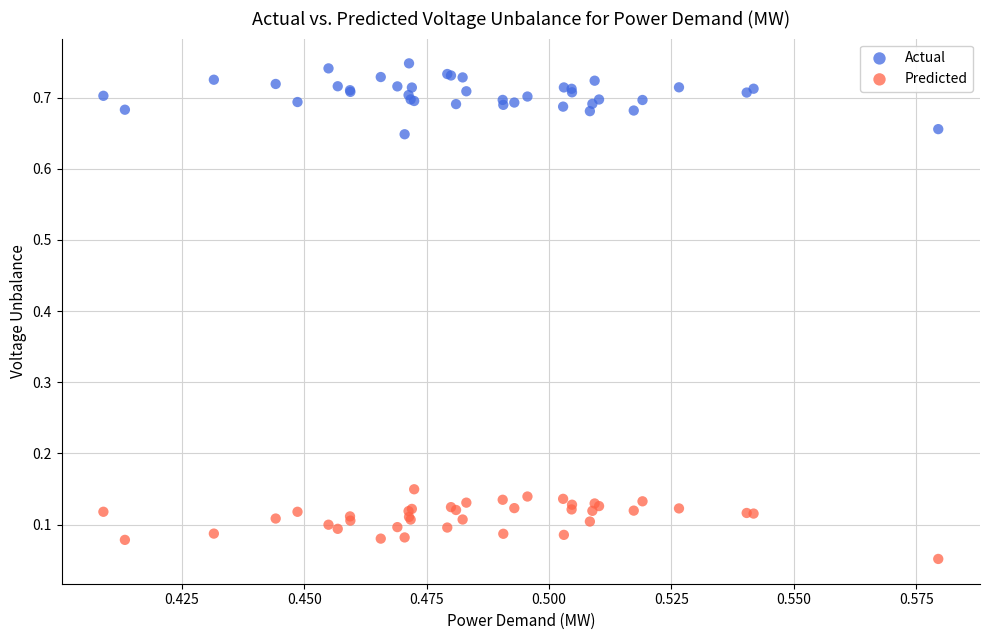

What are all the series names shown in the legend?

Actual, Predicted